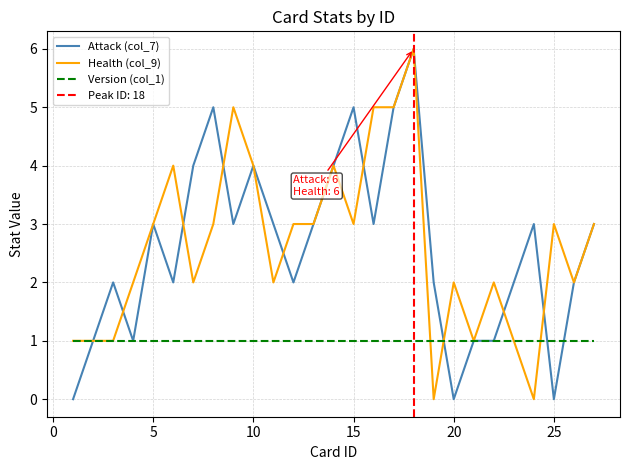

Reading right to left, list all the values displayed in this chart.

Attack (col_7): 3	2	0	3	2	1	1	0	2	6	5	3	5	4	3	2	3	4	3	5	4	2	3	1	2	1	0
Health (col_9): 3	2	3	0	1	2	1	2	0	6	5	5	3	4	3	3	2	4	5	3	2	4	3	2	1	1	1
Version (col_1): 1	1	1	1	1	1	1	1	1	1	1	1	1	1	1	1	1	1	1	1	1	1	1	1	1	1	1